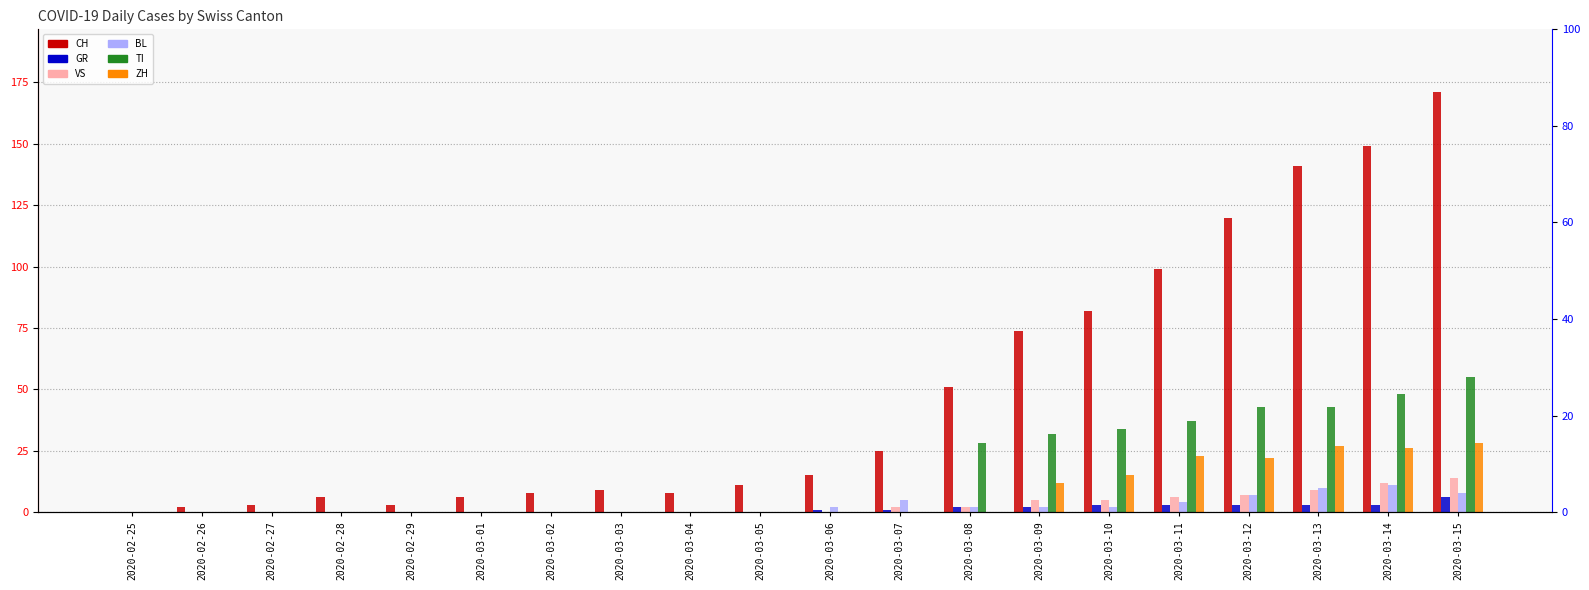

Between 2020-03-02 and 2020-03-15, which series saw the biggest shift?

CH